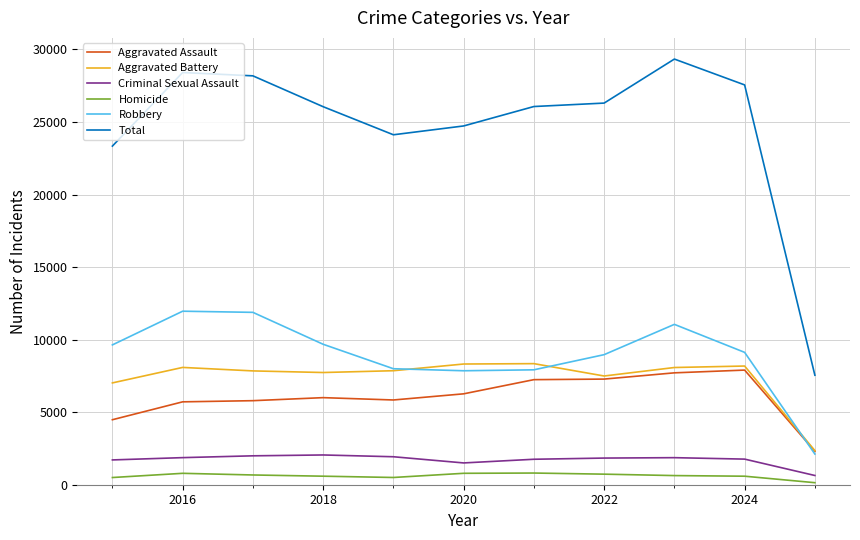

What is the greatest value displayed?

29339